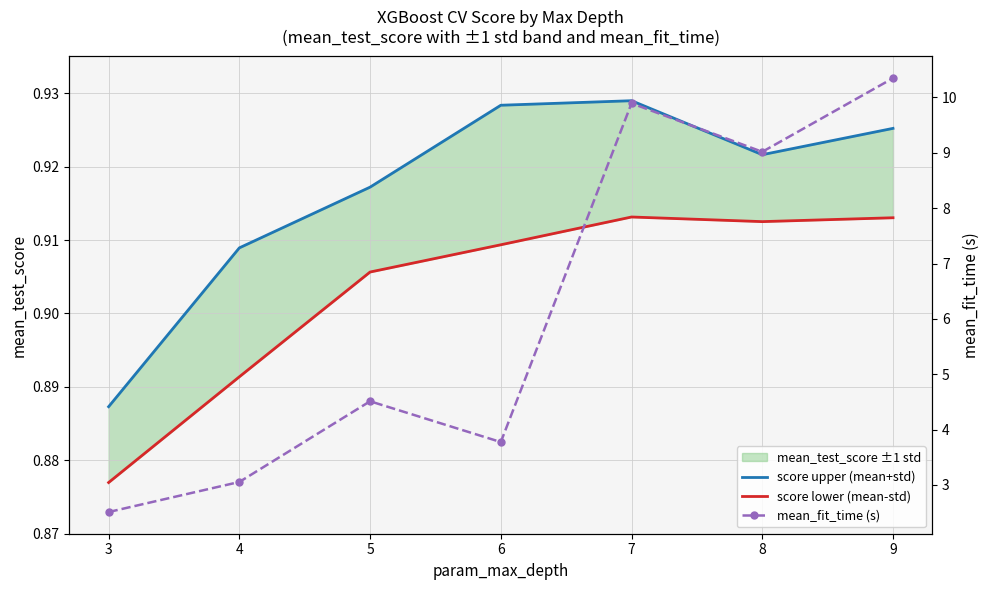

Is it true that score upper (mean+std) equals 1.5 at 9?

False